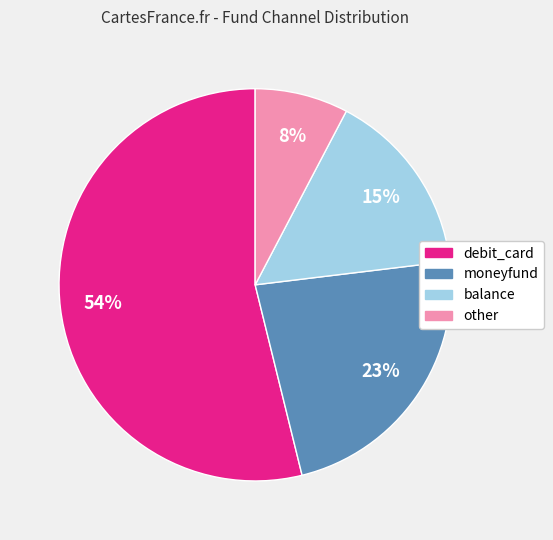

The balance slice represents 15% of the pie. True or false?

True